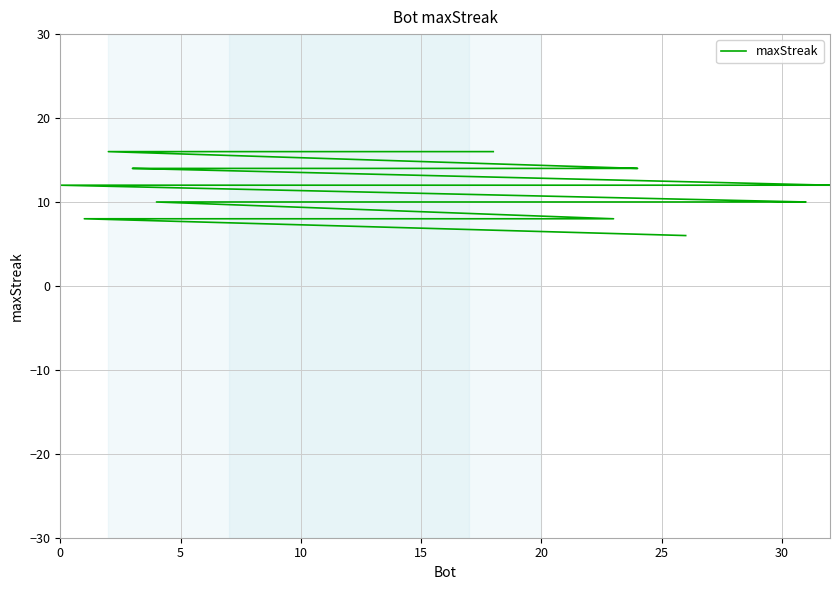

True or false: there are more than 0 points higher than both neighbors.

False